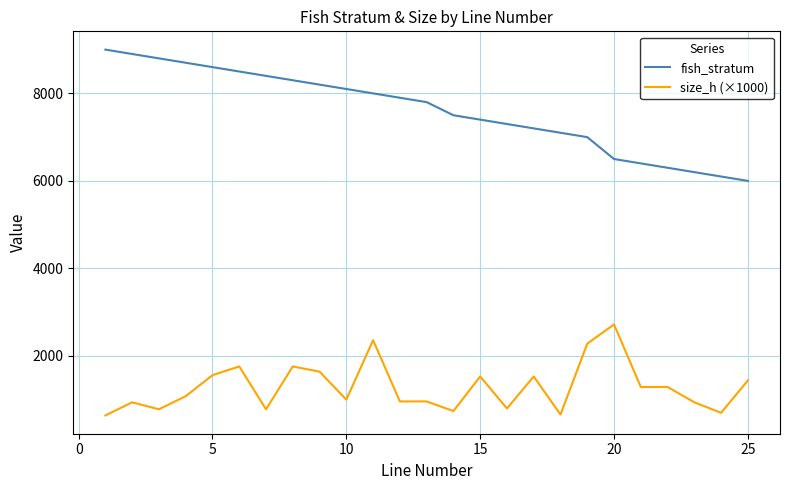

Which series has the largest total across all categories?

fish_stratum